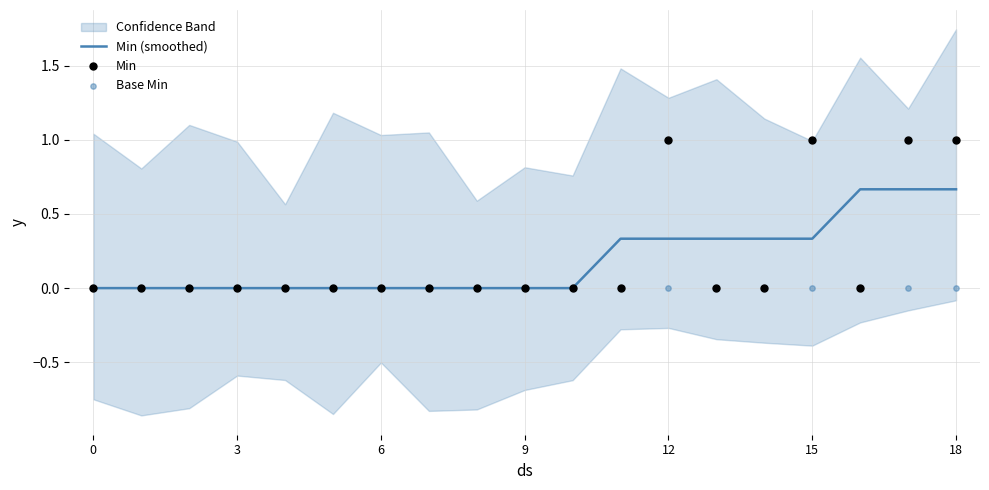

At how many categories does at least one series exceed 0?

8